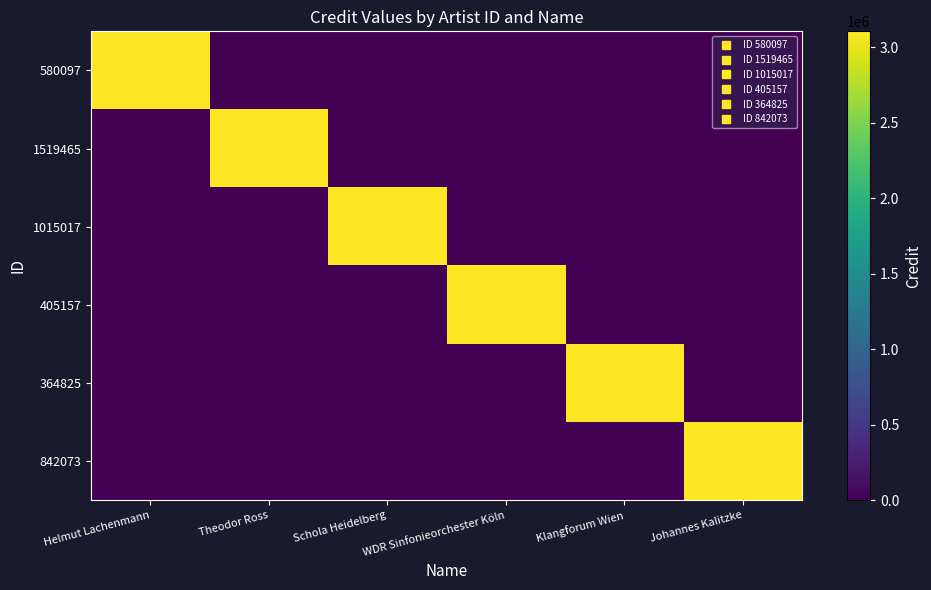

Reading right to left, extract all data points from this chart.

580097: Johannes Kalitzke=0	Klangforum Wien=0	WDR Sinfonieorchester Köln=0	Schola Heidelberg=0	Theodor Ross=0	Helmut Lachenmann=3104538
1519465: Johannes Kalitzke=0	Klangforum Wien=0	WDR Sinfonieorchester Köln=0	Schola Heidelberg=0	Theodor Ross=3104538	Helmut Lachenmann=0
1015017: Johannes Kalitzke=0	Klangforum Wien=0	WDR Sinfonieorchester Köln=0	Schola Heidelberg=3104538	Theodor Ross=0	Helmut Lachenmann=0
405157: Johannes Kalitzke=0	Klangforum Wien=0	WDR Sinfonieorchester Köln=3104538	Schola Heidelberg=0	Theodor Ross=0	Helmut Lachenmann=0
364825: Johannes Kalitzke=0	Klangforum Wien=3104538	WDR Sinfonieorchester Köln=0	Schola Heidelberg=0	Theodor Ross=0	Helmut Lachenmann=0
842073: Johannes Kalitzke=3104538	Klangforum Wien=0	WDR Sinfonieorchester Köln=0	Schola Heidelberg=0	Theodor Ross=0	Helmut Lachenmann=0